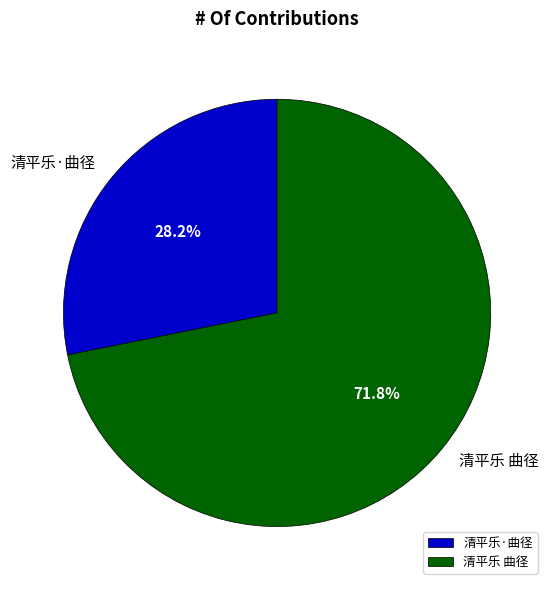

How much of the chart is everything except 清平乐·曲径?

71.8%